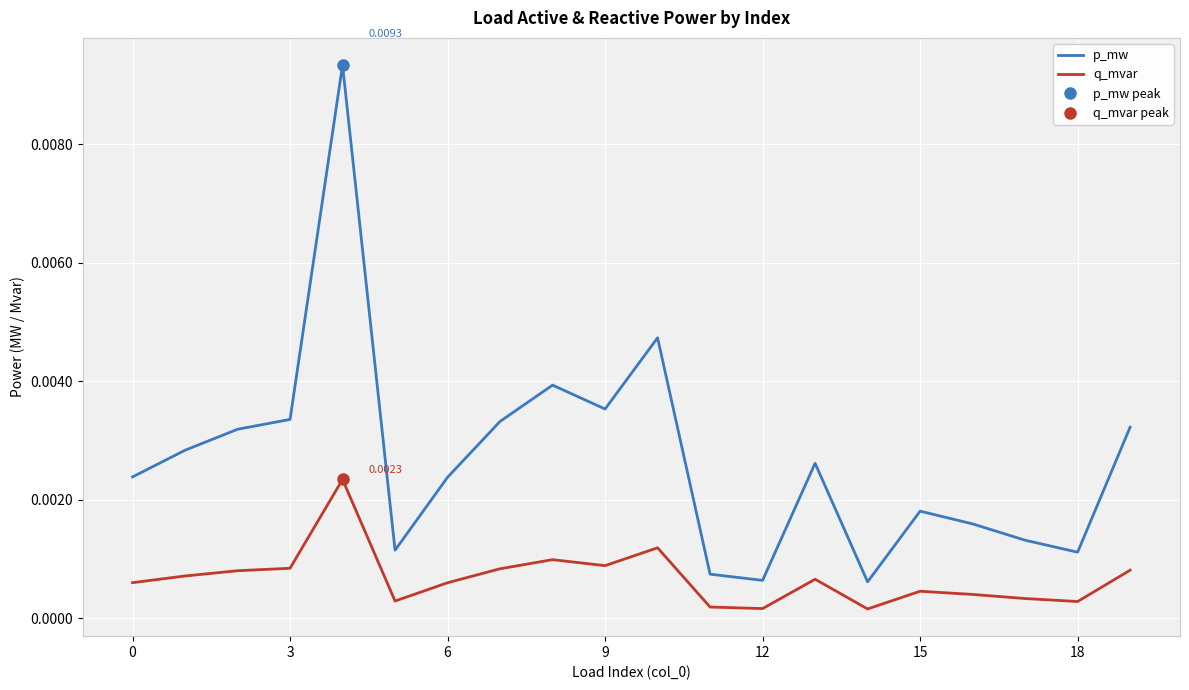

What are all the series names shown in the legend?

p_mw, q_mvar